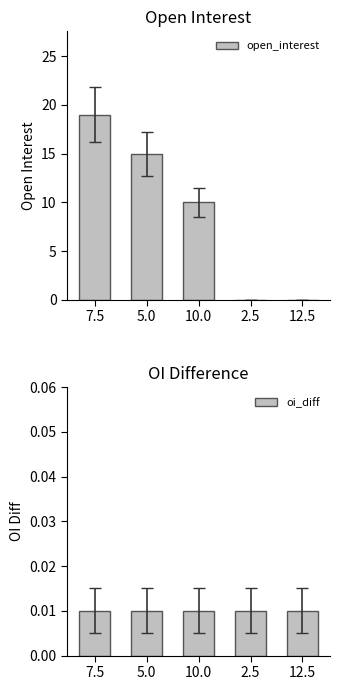

Rank the categories by open_interest value from highest to lowest.

7.5, 5.0, 10.0, 2.5, 12.5